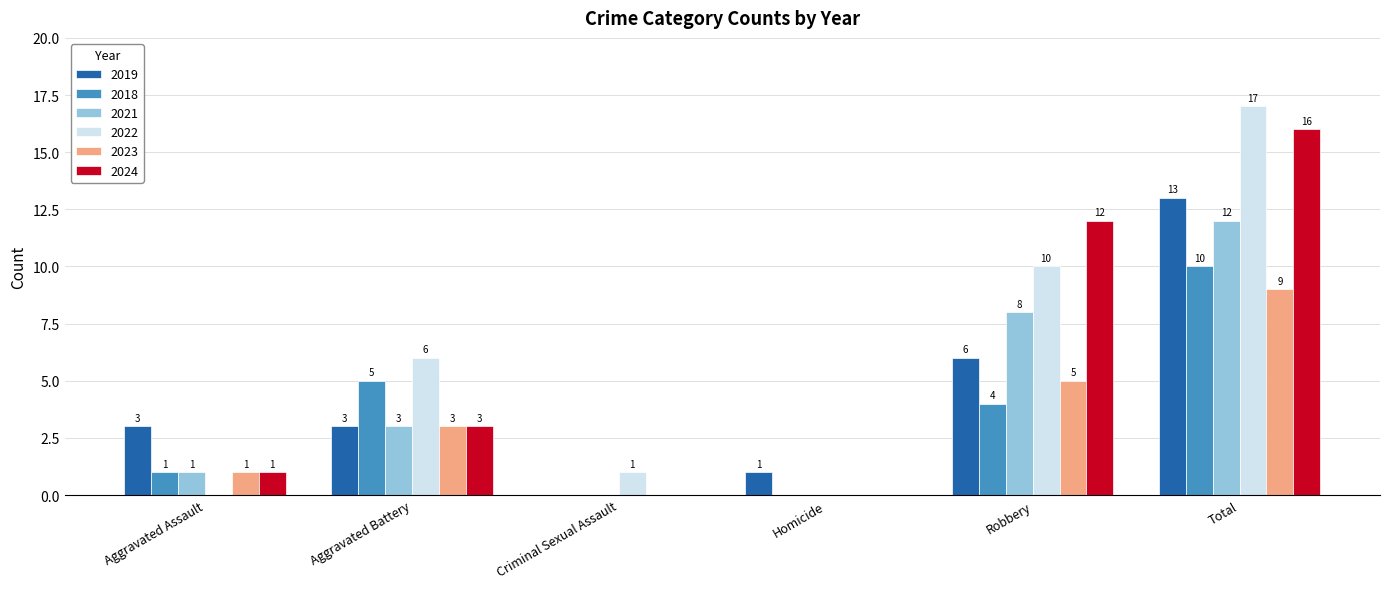

True or false: 2024 has a value of 6 at Robbery.

False